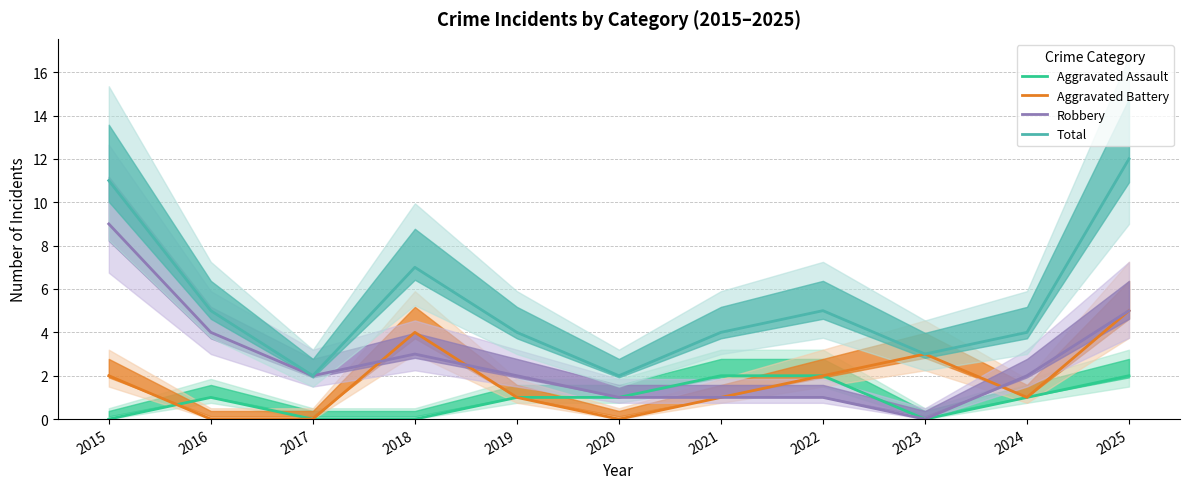

In Aggravated Battery, how many points are higher than both neighbors (excluding endpoints)?

2